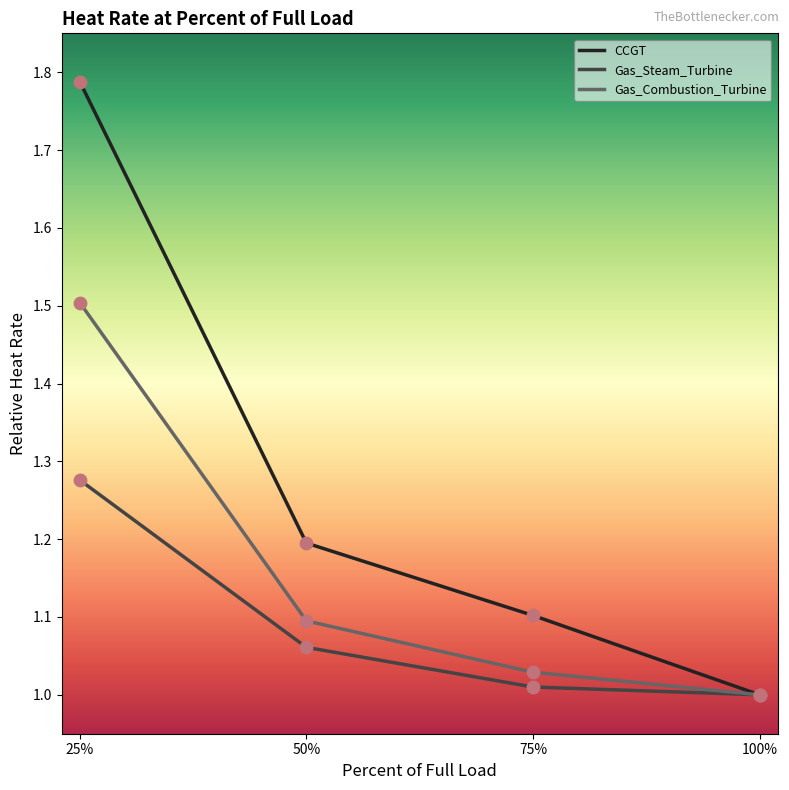

What are all the series names shown in the legend?

CCGT, Gas_Steam_Turbine, Gas_Combustion_Turbine